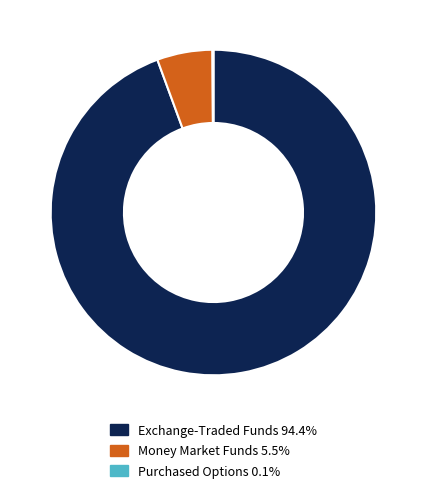

Do Money Market Funds 5.5% and Exchange-Traded Funds 94.4% together represent more than half of the pie?

Yes